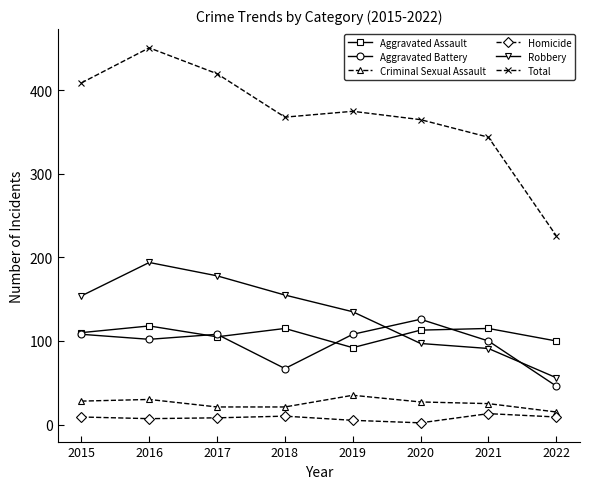

True or false: Criminal Sexual Assault has more than 0 interior local peaks.

True